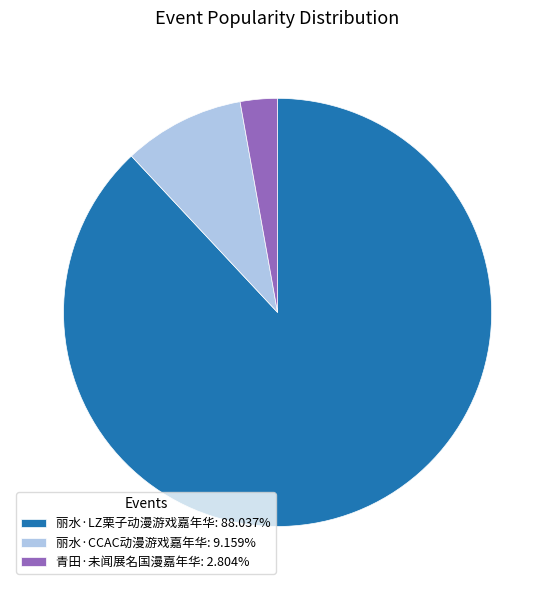

Approximately how many times larger is the value at 青田·未闻展名国漫嘉年华: 2.804% compared to 丽水·CCAC动漫游戏嘉年华: 9.159%?

0.3